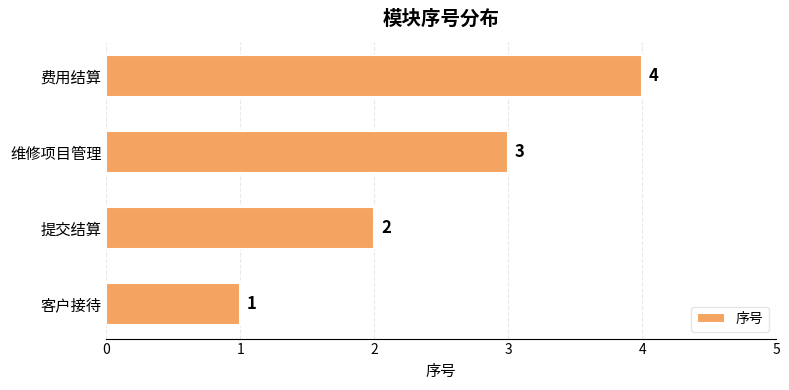

Are the bars grouped side by side (vs. stacked)?

No